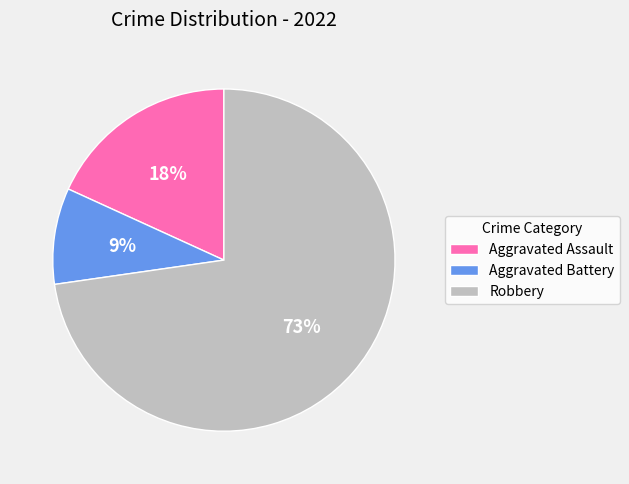

Which slice represents more than half of the pie?

Robbery